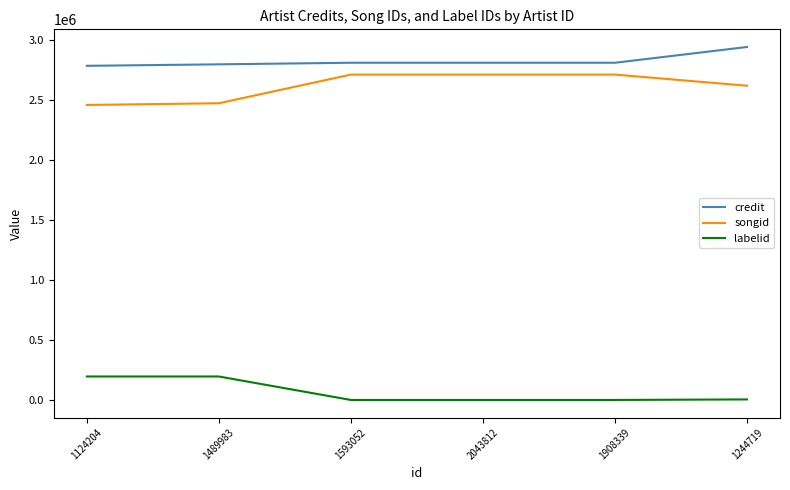

At how many categories does at least one series exceed 1980058?

6